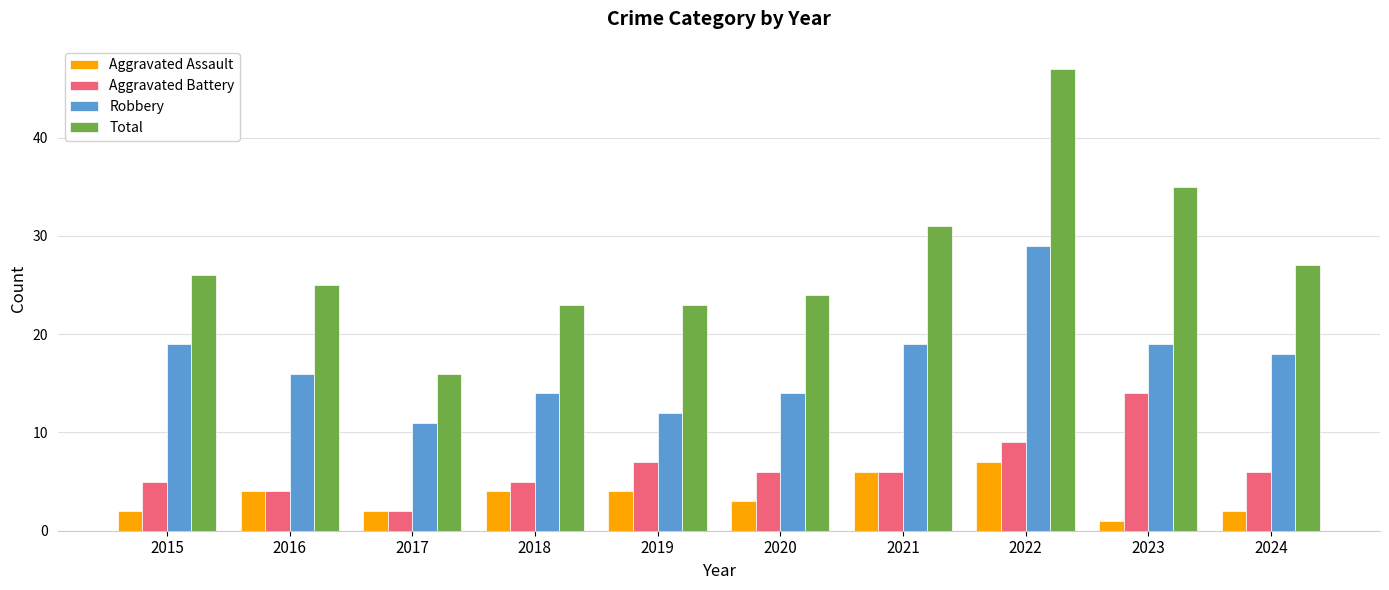

Count the Aggravated Assault values in the range 2 to 4.

7